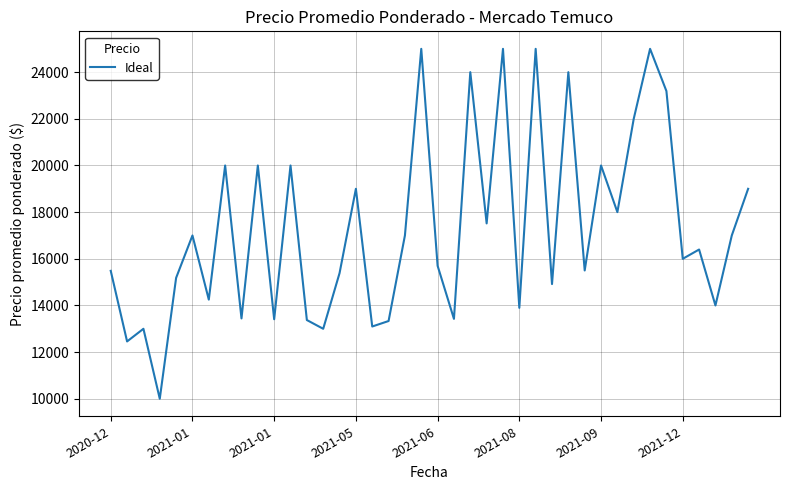

True or false: there are more than 0 points higher than both neighbors.

True